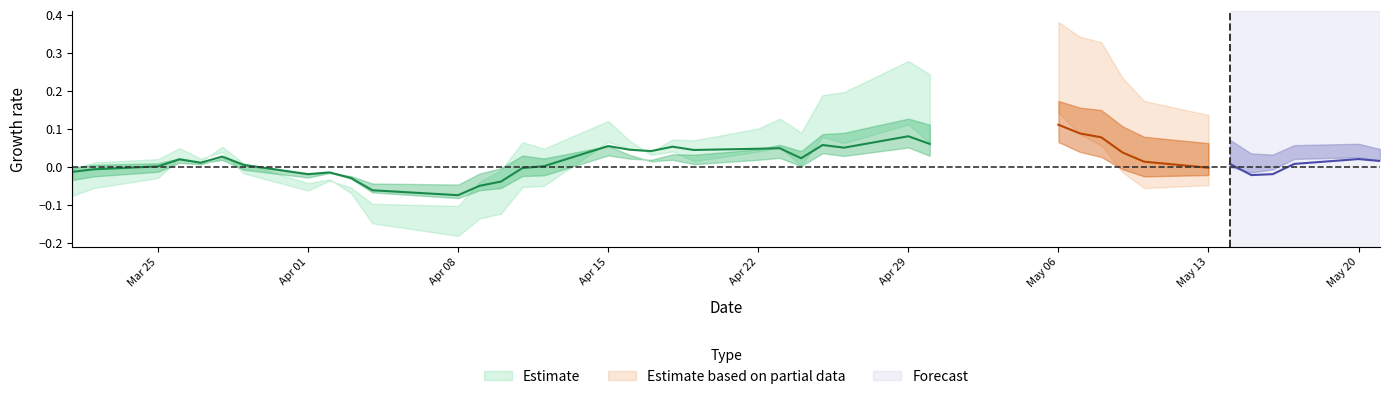

How many interior local valleys does the ma5 series have?

2